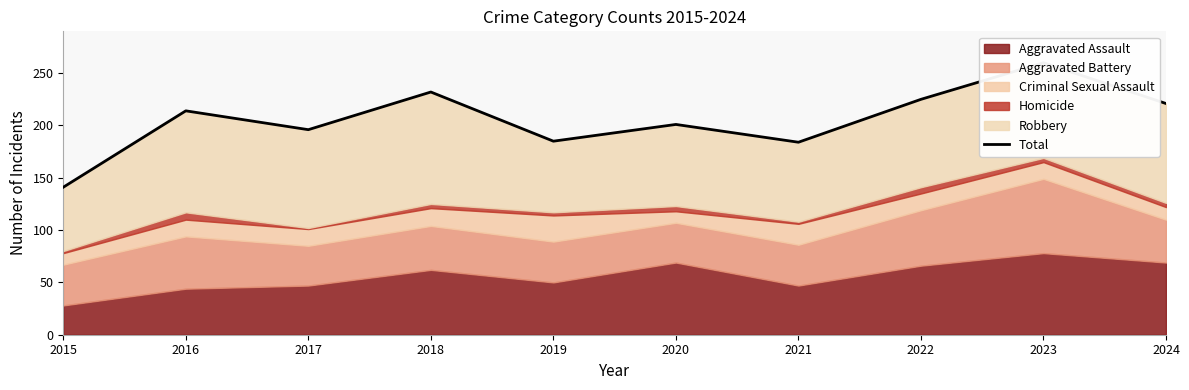

How many lines are shown in the chart?

1